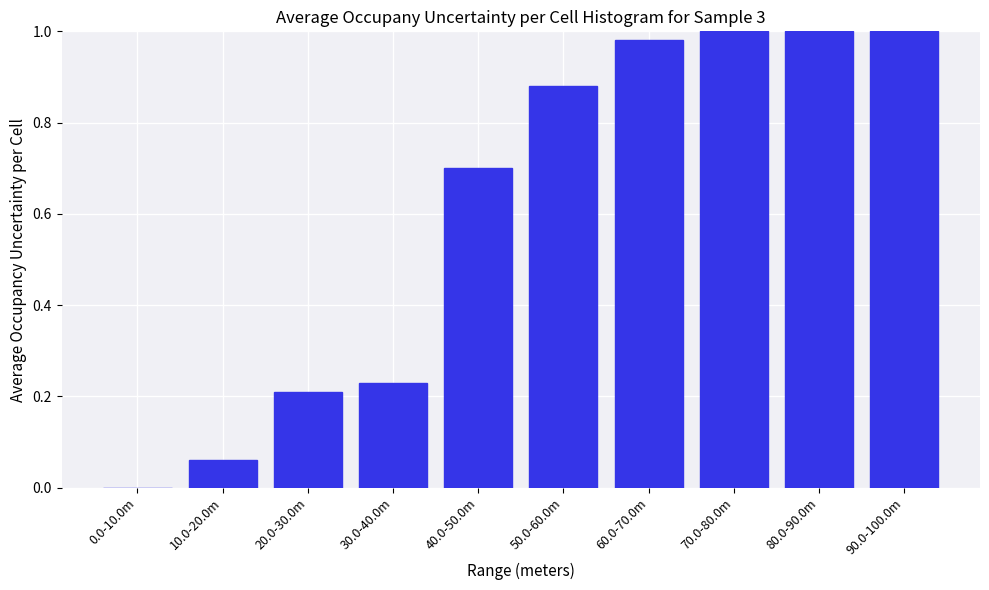

What is the change in value from 40.0-50.0m to 50.0-60.0m?

+0.2